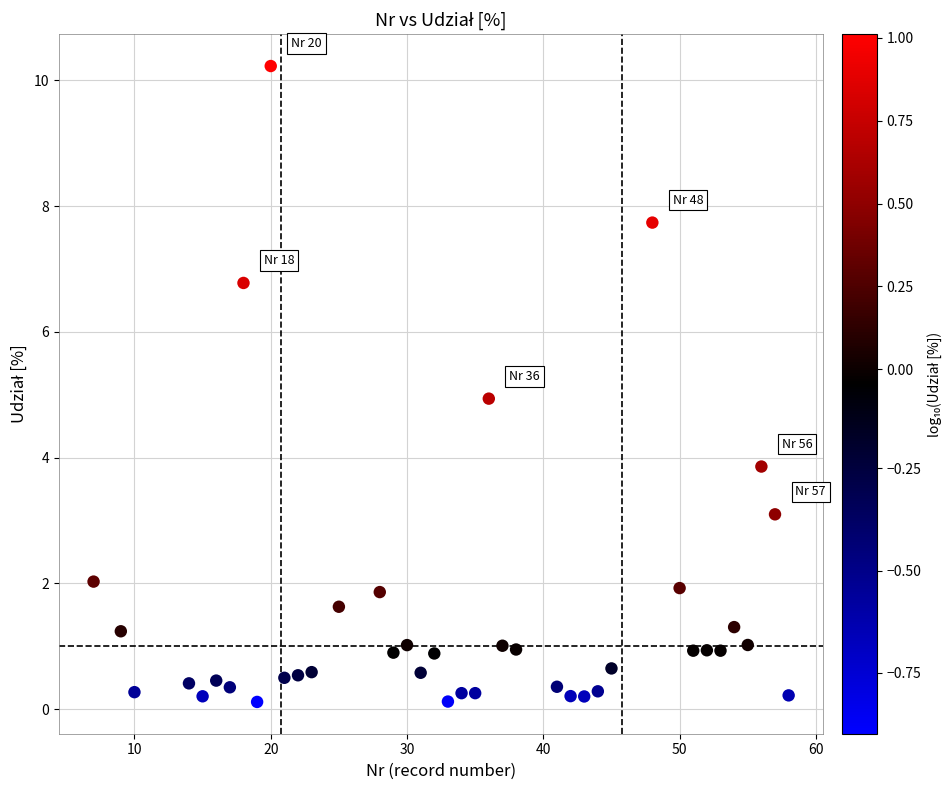

What is the range of Y values (max minus min)?

10.1